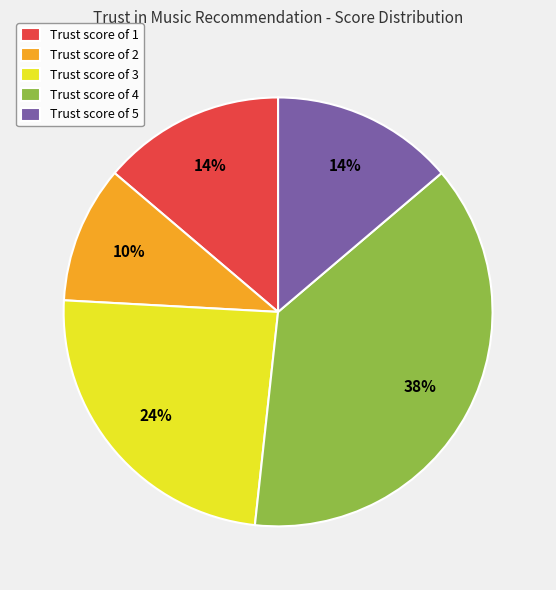

Is Trust score of 1 the majority of the pie?

No